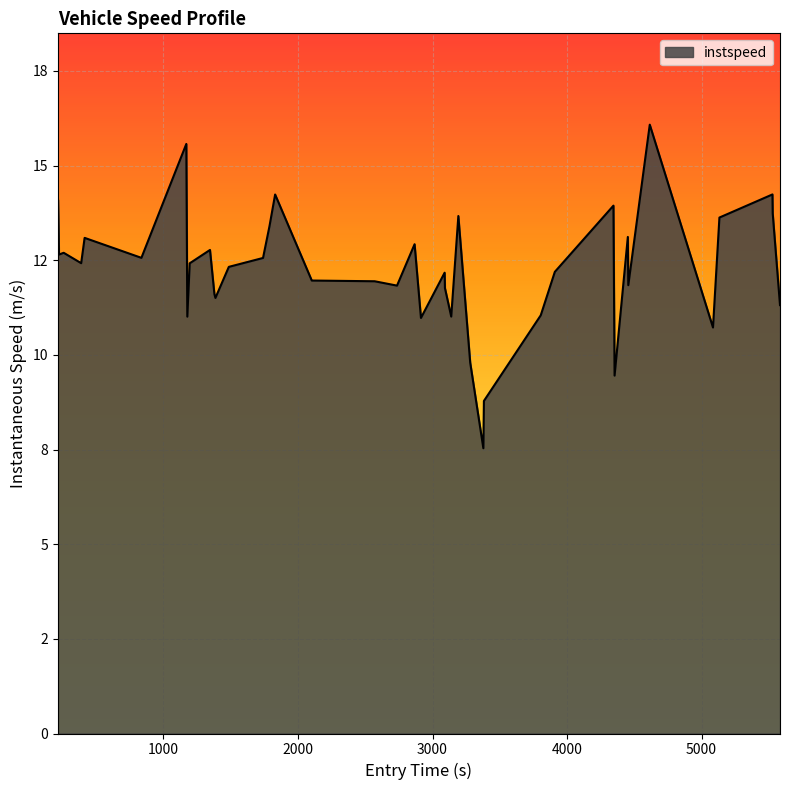

Does the chart have visible grid lines?

Yes